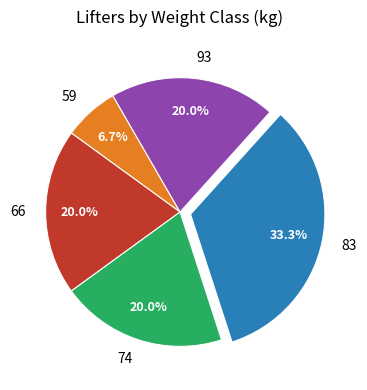

To the nearest percent, what portion does 83 represent?

33%